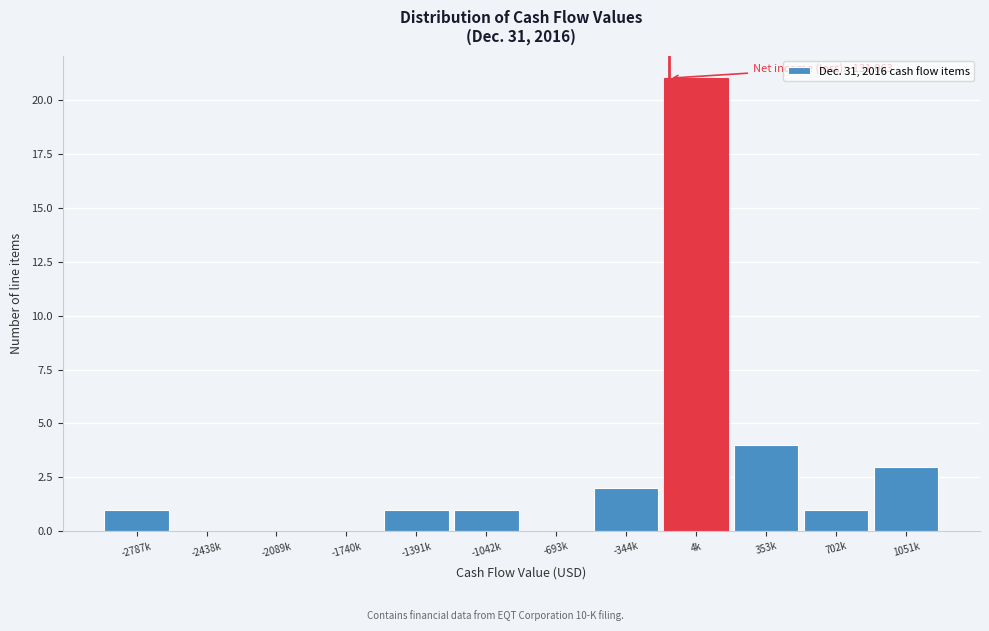

Reading left to right, what are all the values shown in this chart?

-2787k=1	-2438k=0	-2089k=0	-1740k=0	-1391k=1	-1042k=1	-693k=0	-344k=2	4k=21	353k=4	702k=1	1051k=3